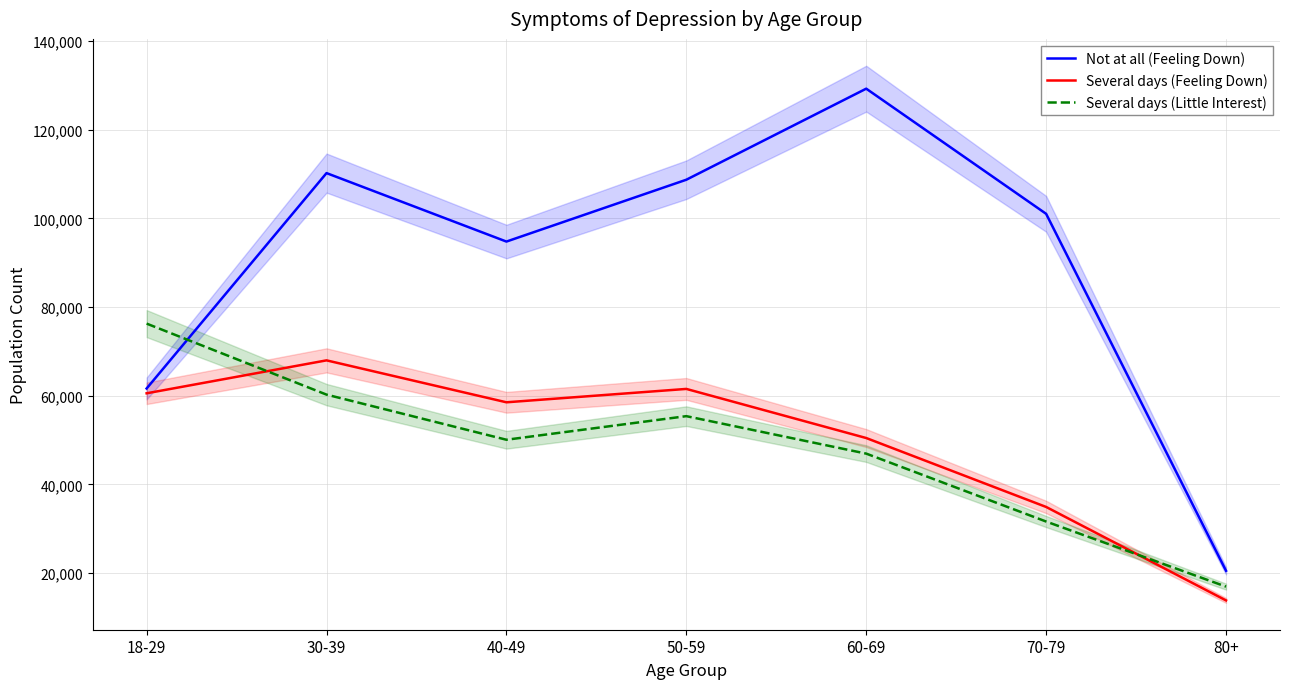

What is the difference between the second highest and minimum values in the Several days (Little Interest) series?

43311